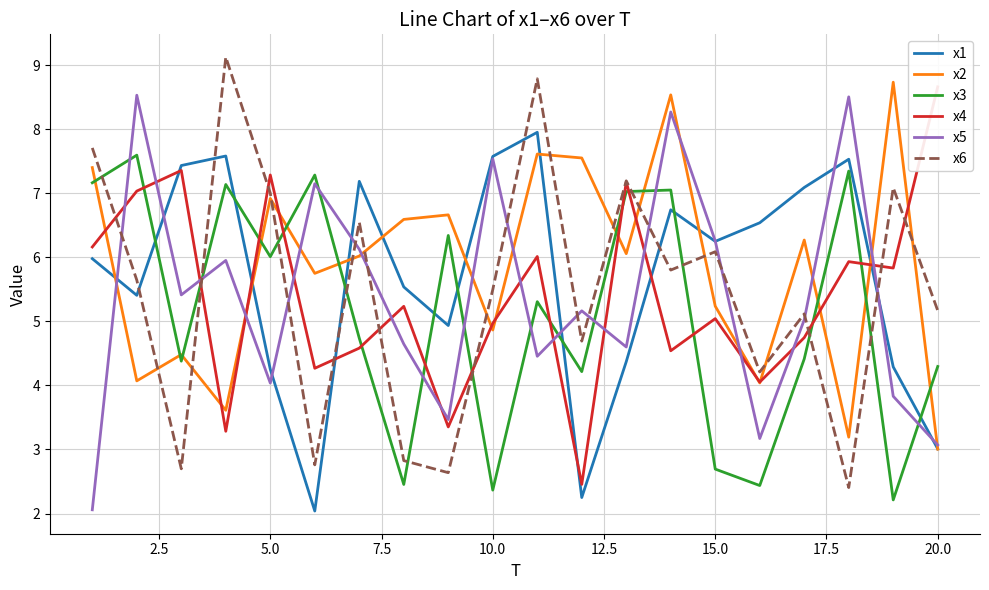

True or false: x5 and x3 intersect in this chart.

True